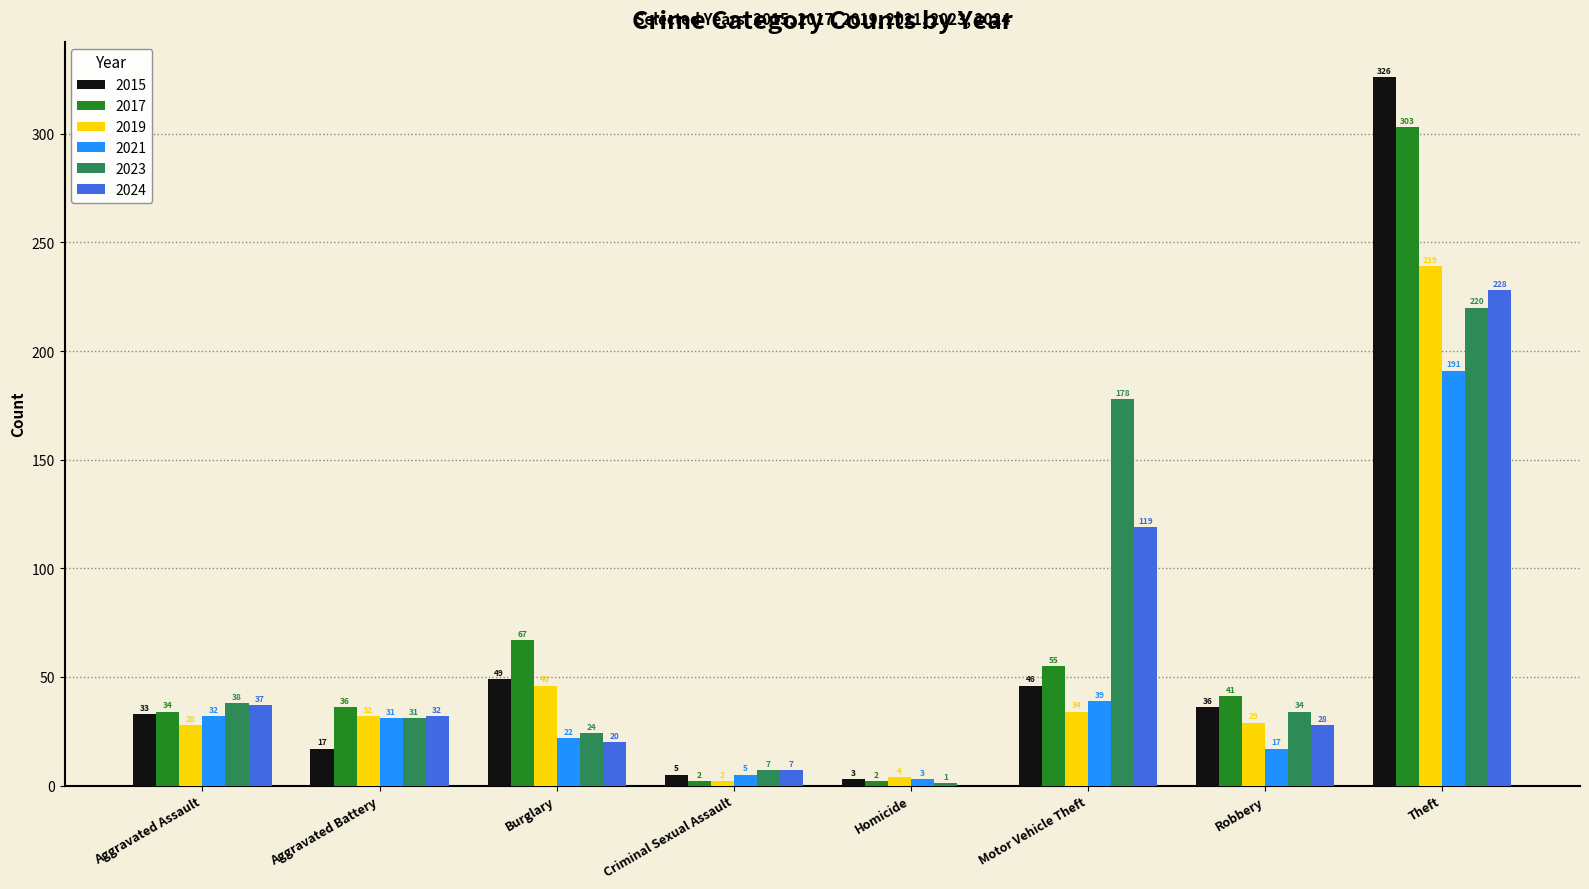

Reading left to right, what are all the values shown in this chart?

2015: 33	17	49	5	3	46	36	326
2017: 34	36	67	2	2	55	41	303
2019: 28	32	46	2	4	34	29	239
2021: 32	31	22	5	3	39	17	191
2023: 38	31	24	7	1	178	34	220
2024: 37	32	20	7	0	119	28	228